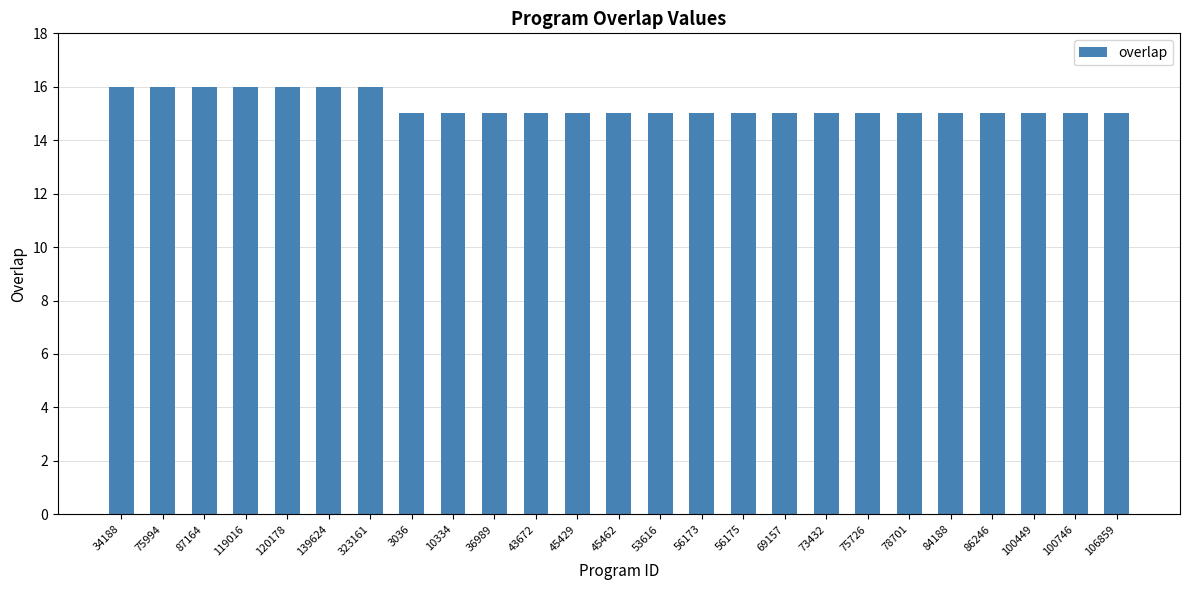

True or false: the data shows 15 at 56175.

True